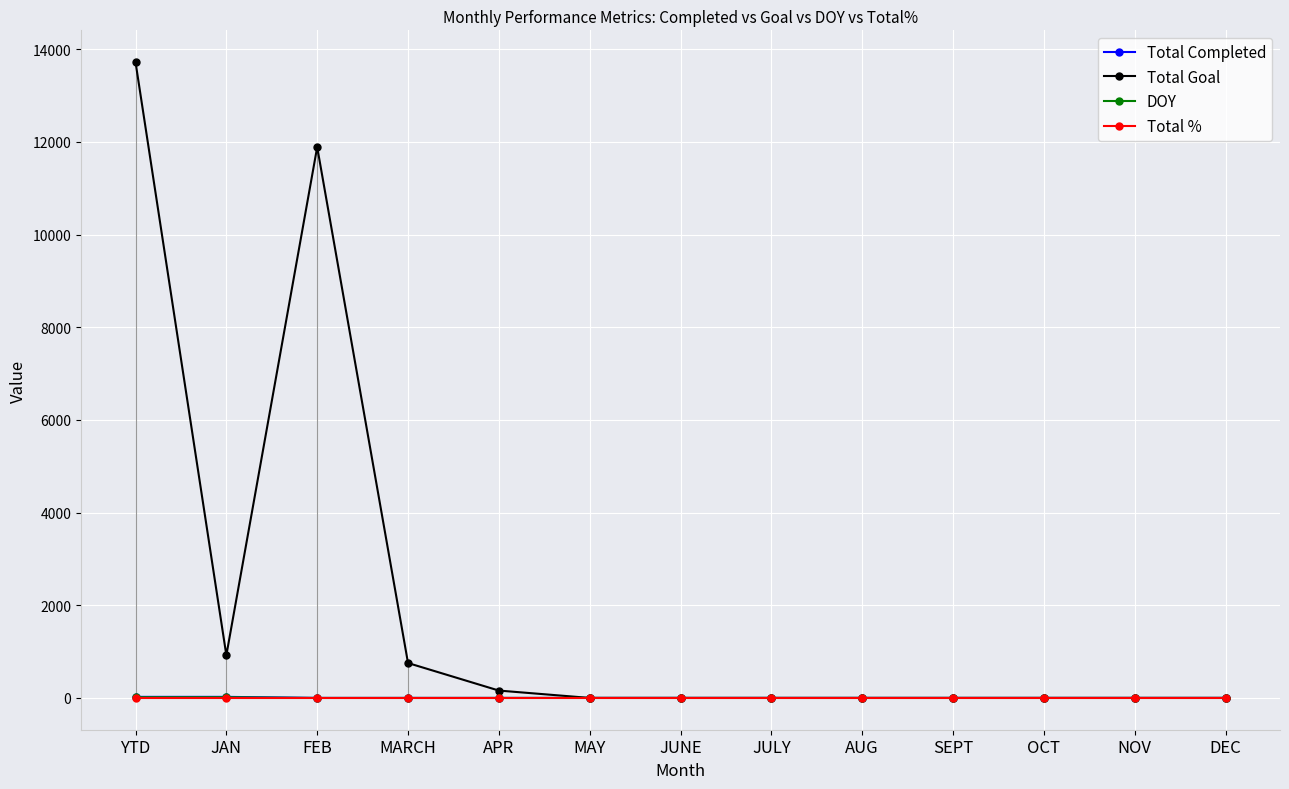

What are all the series names shown in the legend?

Total Completed, Total Goal, DOY, Total %